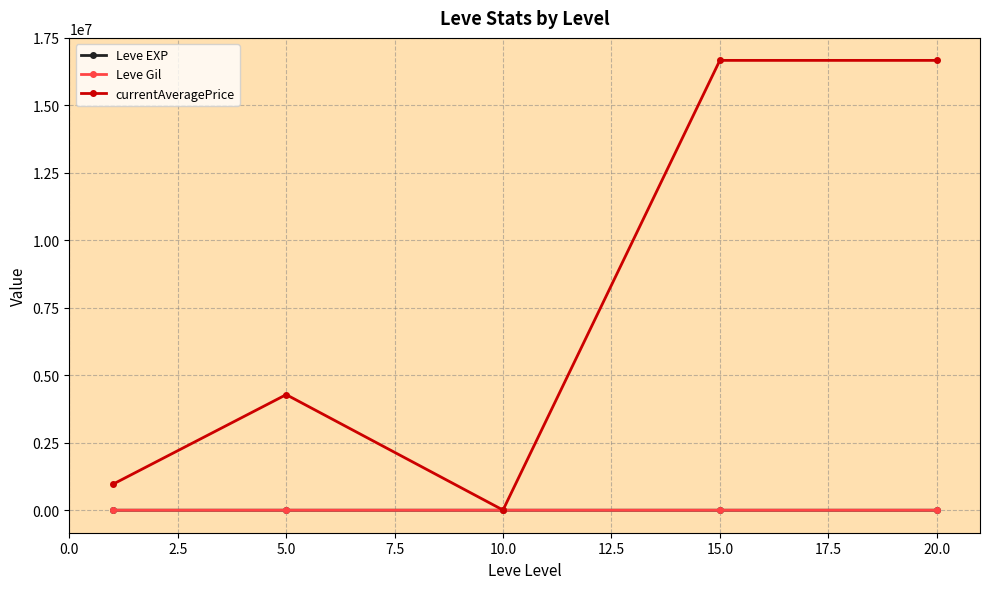

At how many categories does at least one series exceed 5103794?

2